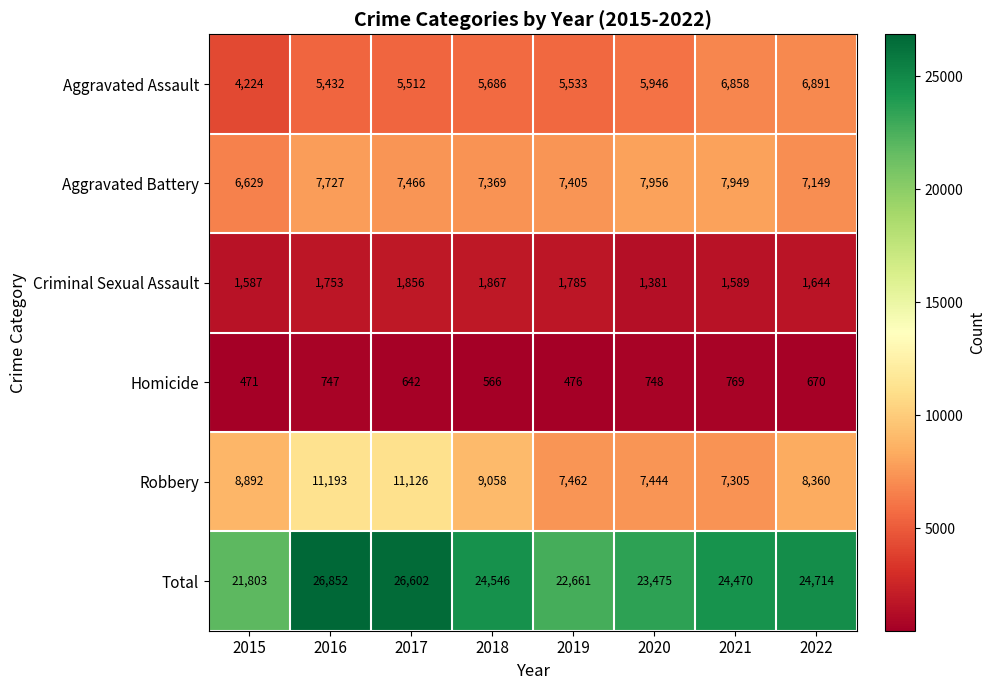

At 2016, list the series in order from largest to smallest.

Total, Robbery, Aggravated Battery, Aggravated Assault, Criminal Sexual Assault, Homicide